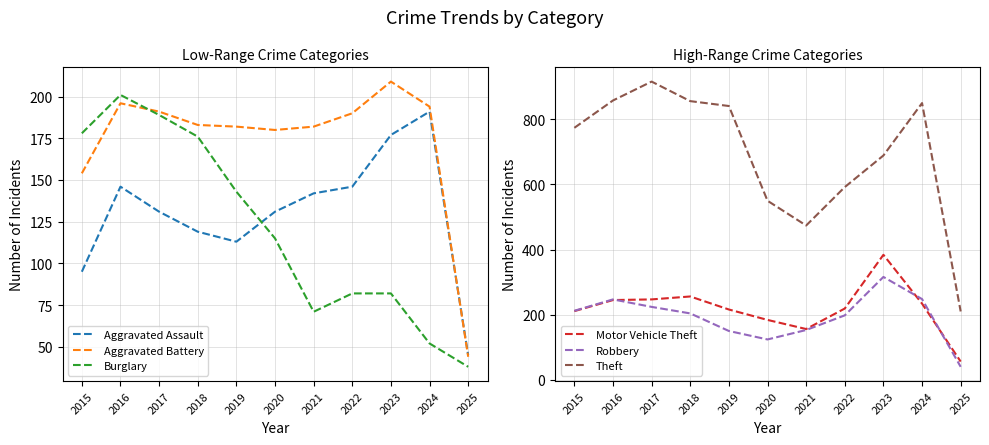

What is the difference between the highest and lowest values at 2022?

510